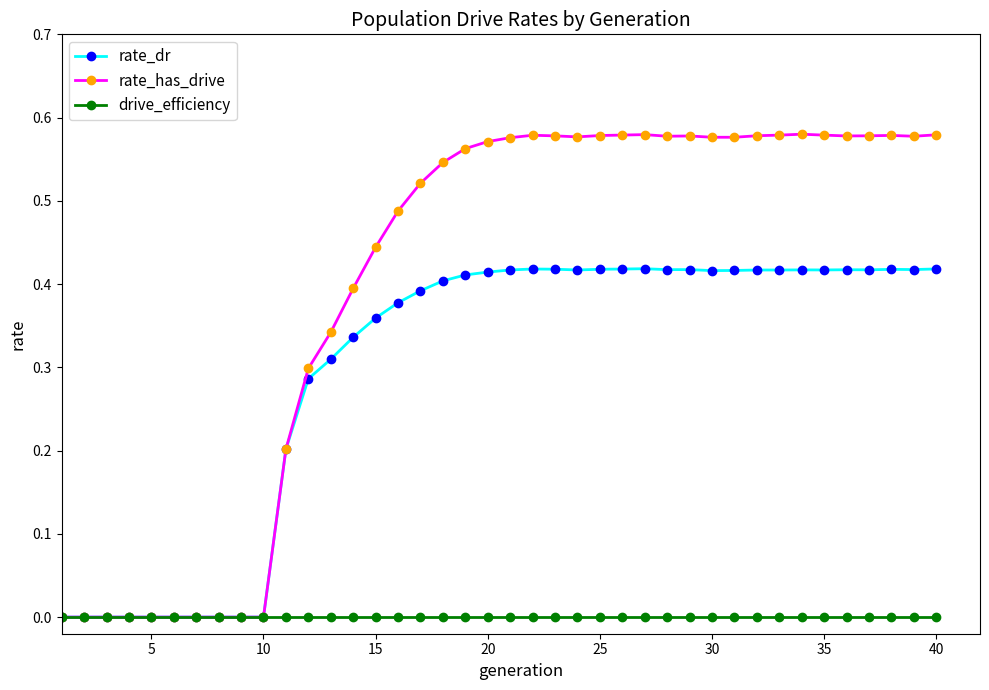

Rank the series by their maximum value, from highest to lowest.

rate_has_drive, rate_dr, drive_efficiency